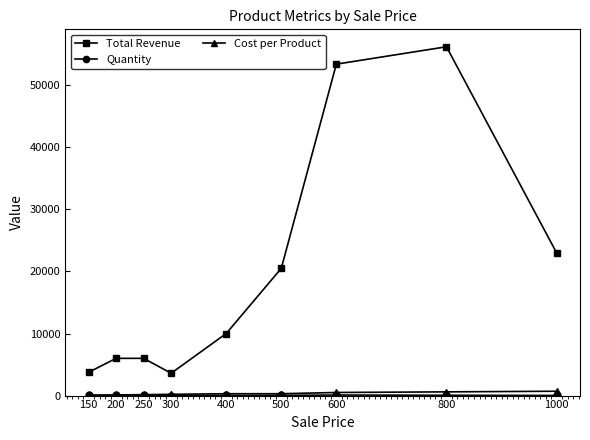

True or false: Total Revenue and Cost per Product cross at least once.

False